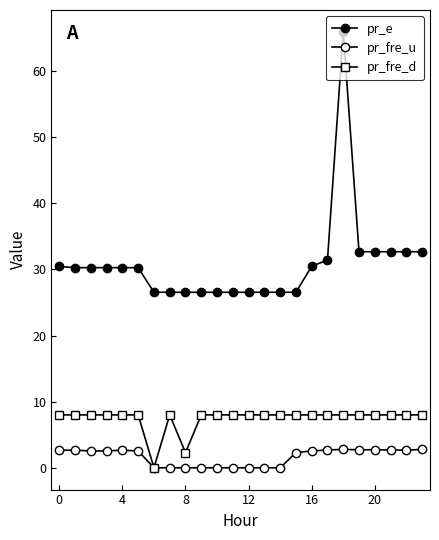

What is the average value of the pr_fre_d series?

7.4